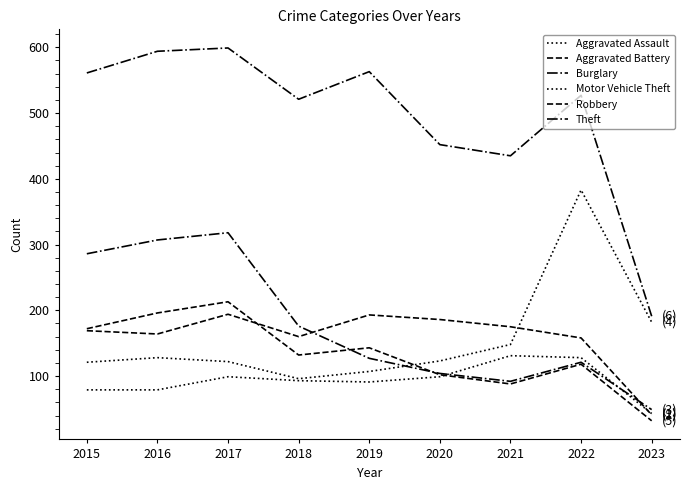

Is this an area chart (filled region under the line)?

No